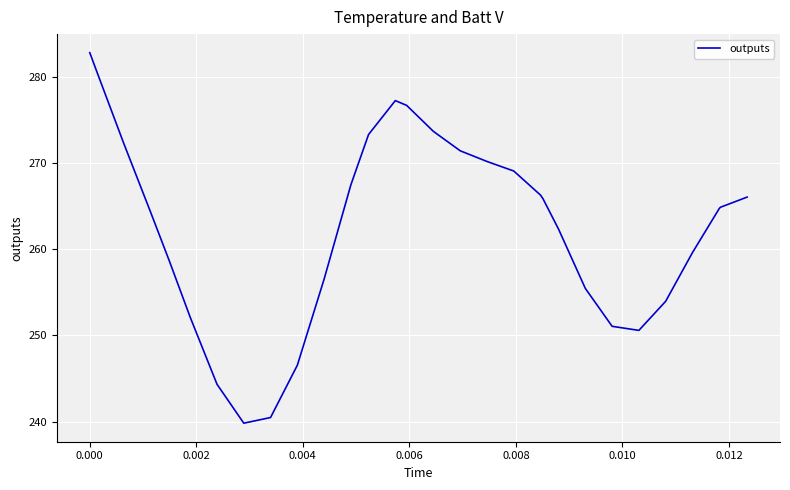

How many interior local peaks (higher than both neighbors) does the data have?

1